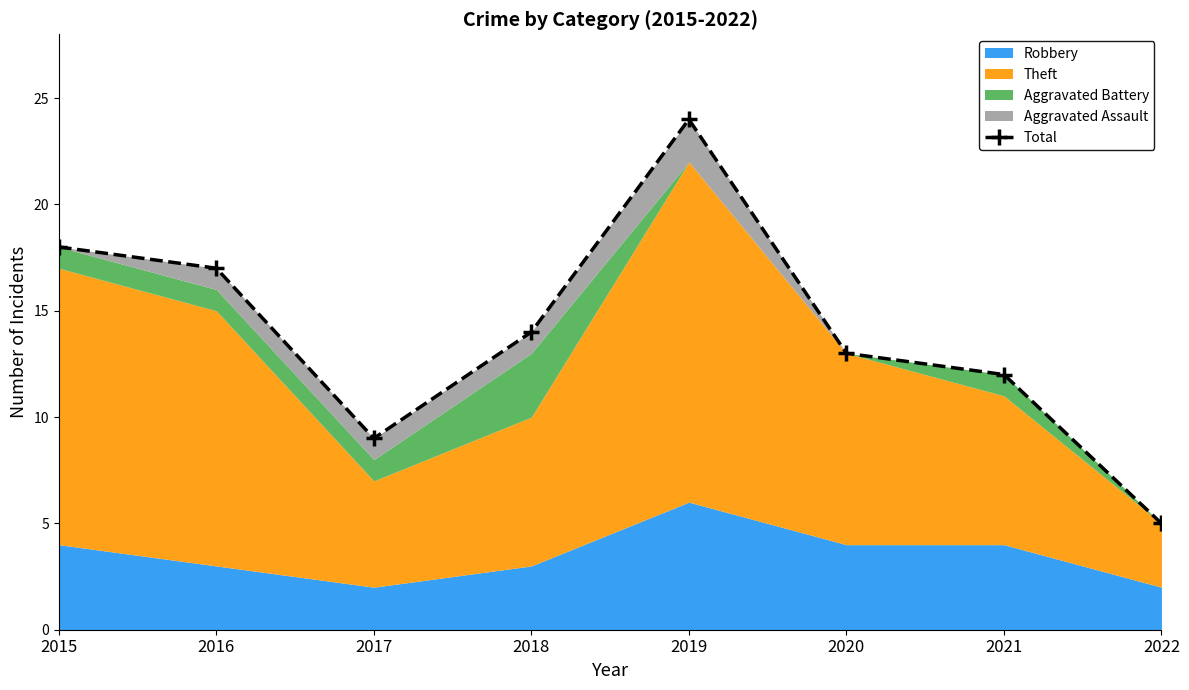

How many interior local peaks (higher than both neighbors) does the data have?

1